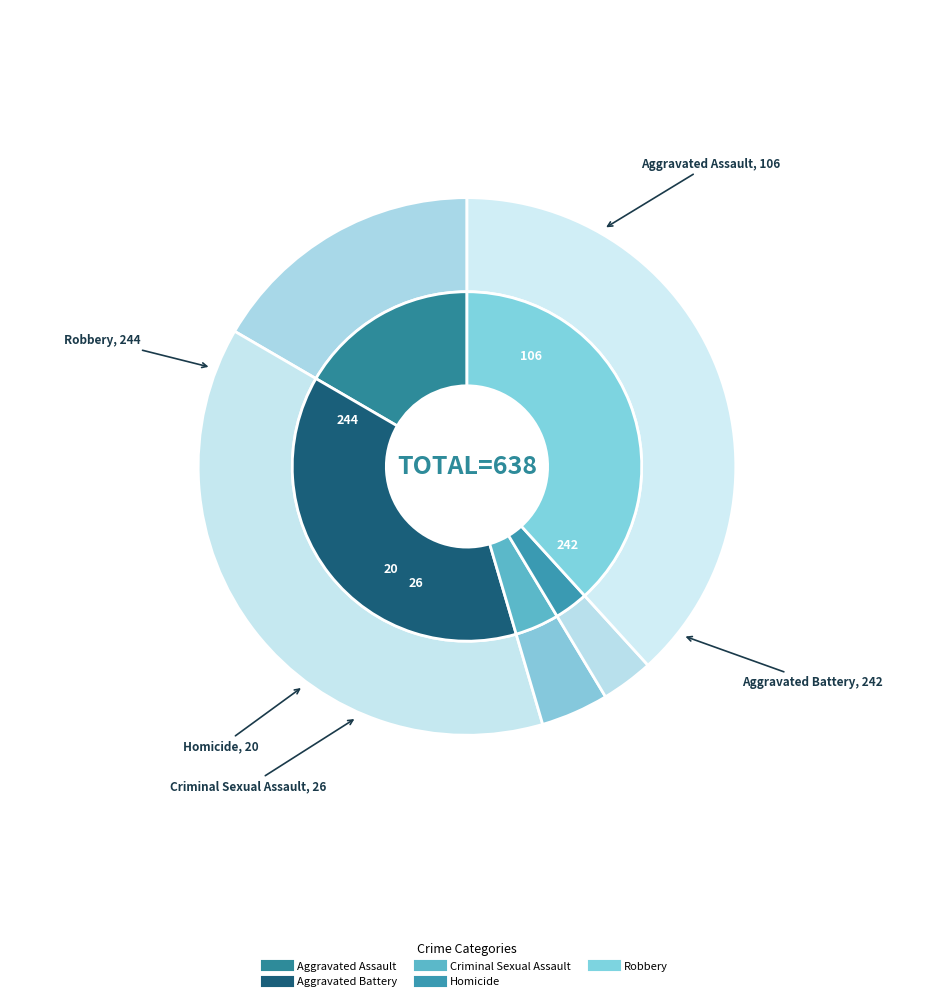

How much of the chart is everything except 2?

95.9%